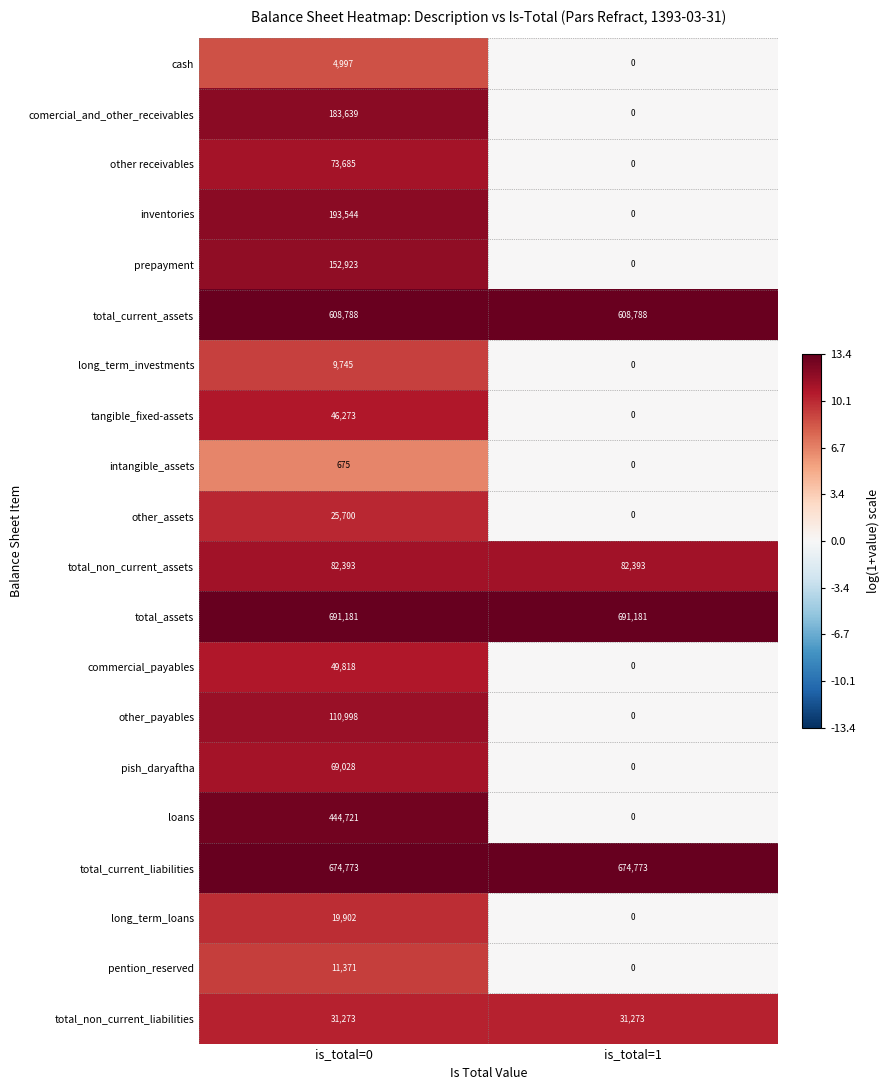

Count the number of categories in the chart.

2